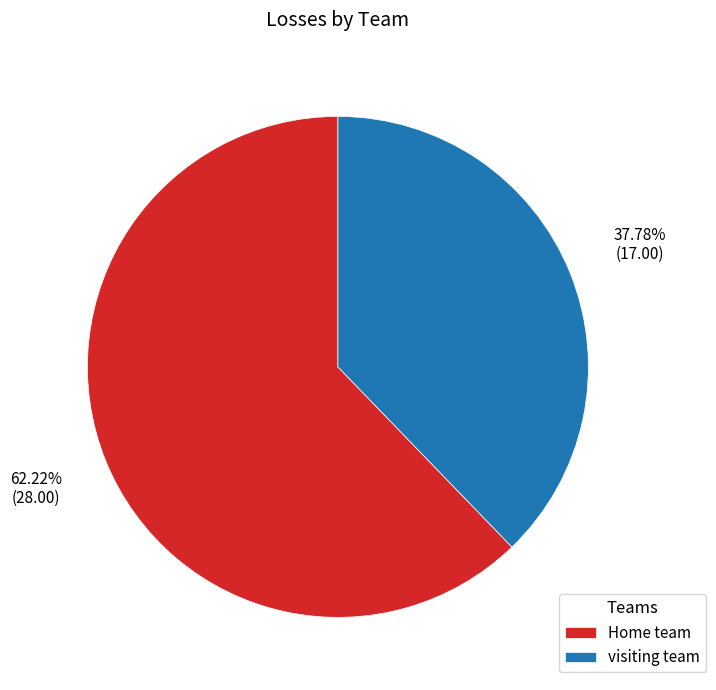

Between visiting team and Home team, which is larger?

Home team